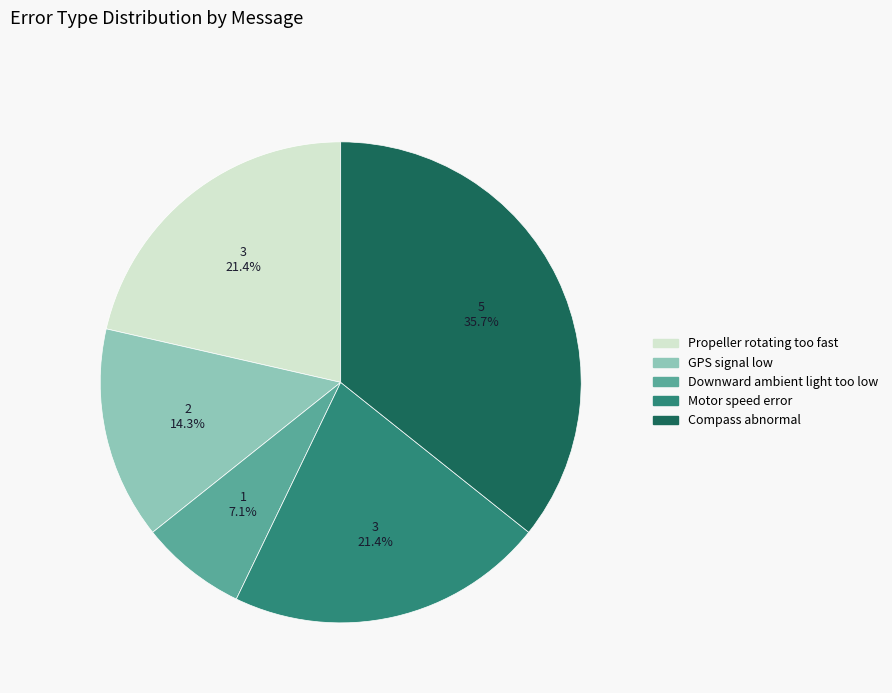

Is there any slice that represents more than half of the pie?

No